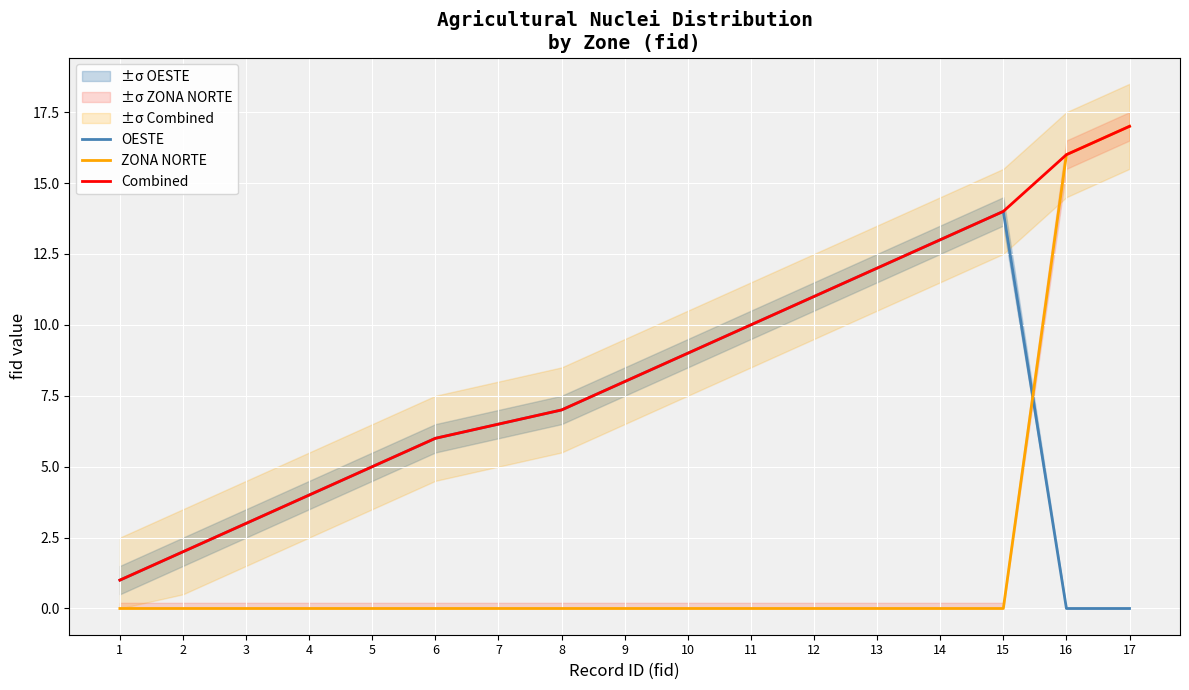

The value of ZONA NORTE at 8 is 0.0. True or false?

True